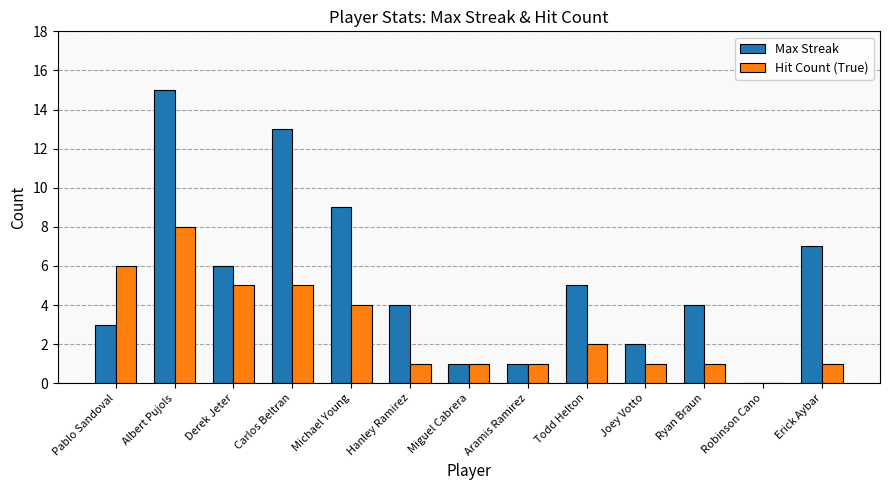

At which label is Max Streak closest to 7?

Erick Aybar